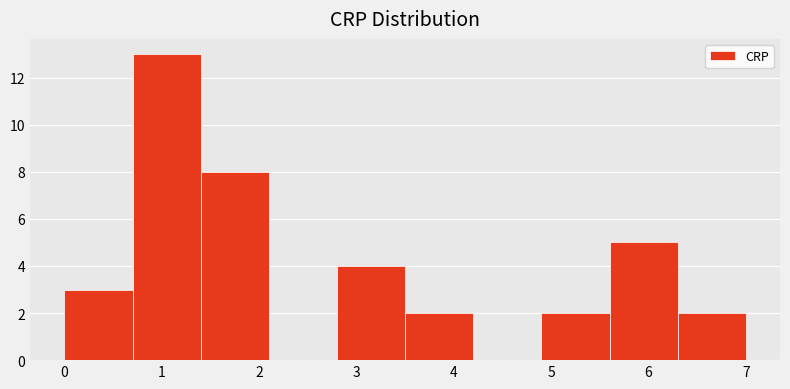

Reading left to right, transcribe this chart: for each bar, give the range it covers on the x-axis and its height. The values are not printed on the chart, so give them approximately, as read against the axis.

0.0 to 0.7: 3
0.7 to 1.4: 13
1.4 to 2.1: 8
2.1 to 2.8: 0
2.8 to 3.5: 4
3.5 to 4.2: 2
4.2 to 4.9: 0
4.9 to 5.6: 2
5.6 to 6.3: 5
6.3 to 7.0: 2